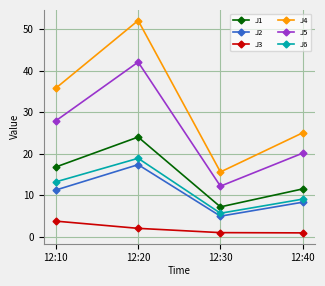

How many data points in J3 are less than 2?

2